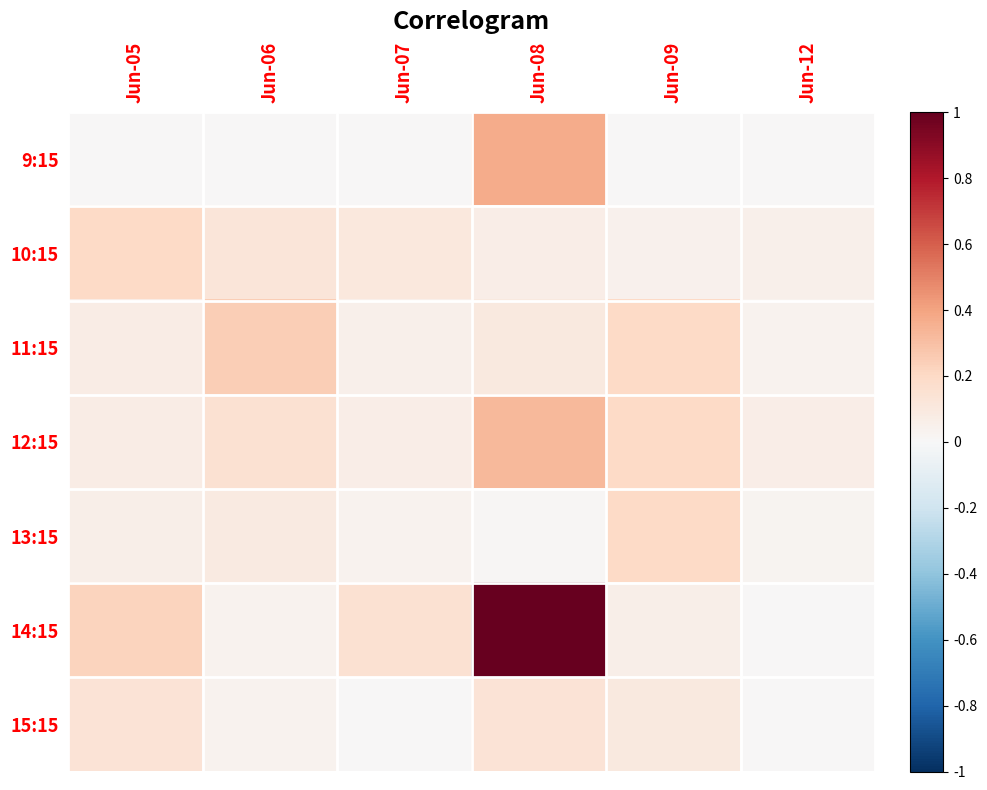

At Jun-12, list the series in order from smallest to largest.

9:15, 14:15, 15:15, 13:15, 11:15, 10:15, 12:15